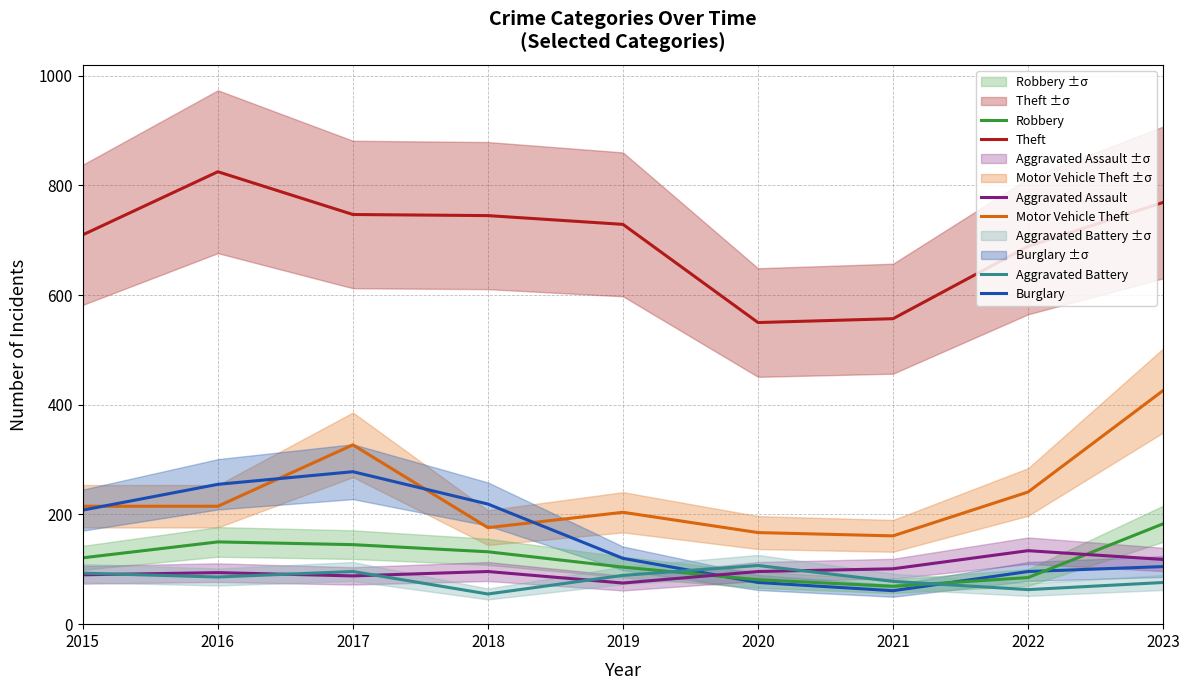

Where does the Robbery series first go above 121?

2016